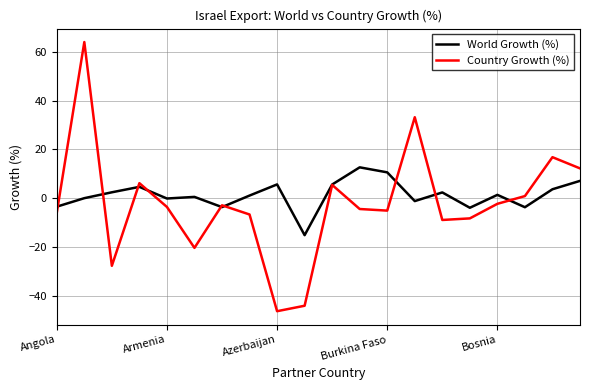

Which series has the largest range (max minus min)?

Country Growth (%)